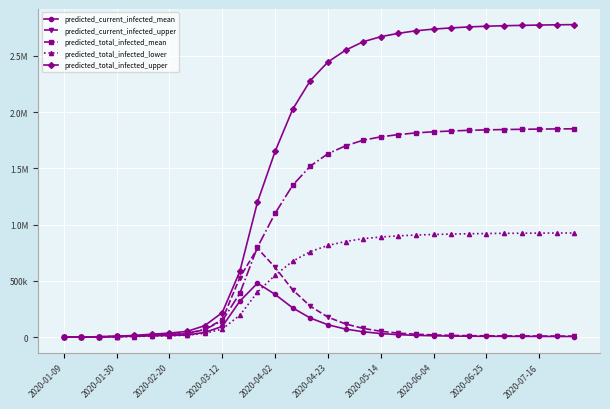

Reading left to right, what are all the values shown in this chart?

predicted_current_infected_mean: 106	847	2469	4712	7871	11602	15000	19000	42000	95000	320000	480000	380000	260000	170000	110000	72000	48000	32000	22000	16000	12000	9500	8000	7200	6800	6500	6200	5900	5600
predicted_current_infected_upper: 157	1256	3656	7130	12301	18784	24000	30000	68000	155000	530000	790000	620000	420000	275000	178000	117000	78000	52000	36000	26000	20000	16000	13000	12000	11000	10500	10000	9500	9000
predicted_total_infected_mean: 106	847	2469	5453	10025	16537	24000	34000	68000	145000	390000	800000	1100000	1350000	1520000	1630000	1700000	1750000	1780000	1800000	1815000	1825000	1832000	1838000	1842000	1845000	1847000	1849000	1850500	1851500
predicted_total_infected_lower: 56	448	1333	2951	5403	8657	12000	17000	34000	72000	195000	400000	550000	675000	760000	815000	850000	875000	890000	900000	907500	912500	916000	919000	921000	922500	923500	924500	925250	925750
predicted_total_infected_upper: 157	1256	3656	8229	15484	26208	36000	51000	102000	218000	585000	1200000	1650000	2025000	2280000	2445000	2550000	2625000	2670000	2700000	2722500	2737500	2748000	2757000	2763000	2767500	2770500	2773500	2775750	2777250